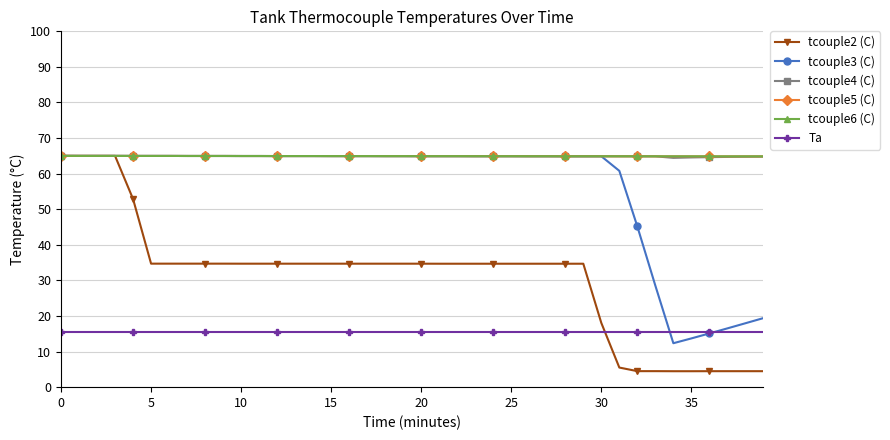

At how many categories does at least one series exceed 63?

40